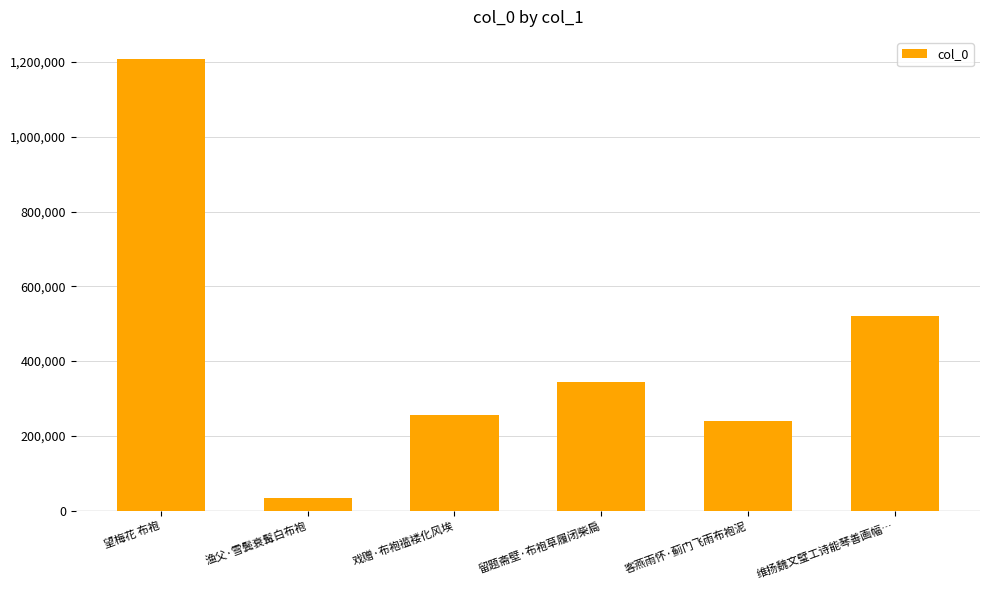

What is the change in value from 渔父·雪鬓衰髯白布袍 to 客燕雨怀·蓟门飞雨布袍泥?

+204889